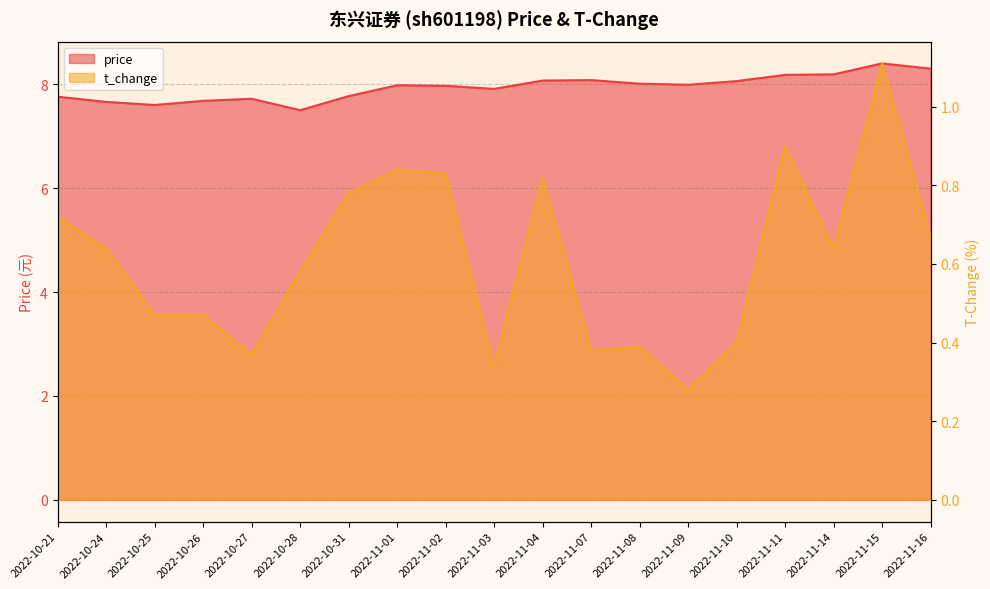

Reading right to left, extract all data points from this chart.

price: 8.3	8.4	8.2	8.2	8.1	8.0	8.0	8.1	8.1	7.9	8.0	8.0	7.8	7.5	7.7	7.7	7.6	7.7	7.8
t_change: 0.7	1.1	0.6	0.9	0.4	0.3	0.4	0.4	0.8	0.3	0.8	0.8	0.8	0.6	0.4	0.5	0.5	0.6	0.7